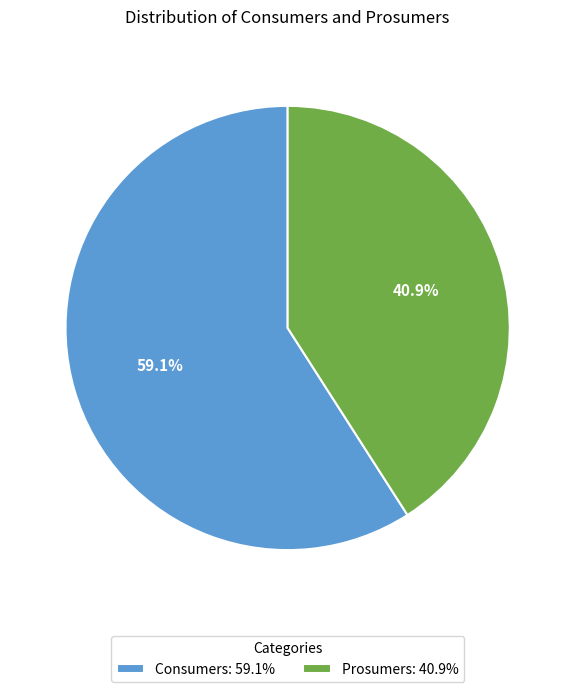

Do Consumers and Prosumers together represent more than half of the pie?

Yes